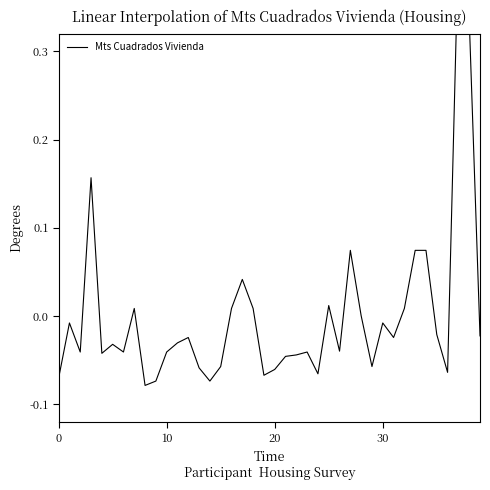

How many interior local valleys (lower than both neighbors) does the data have?

11